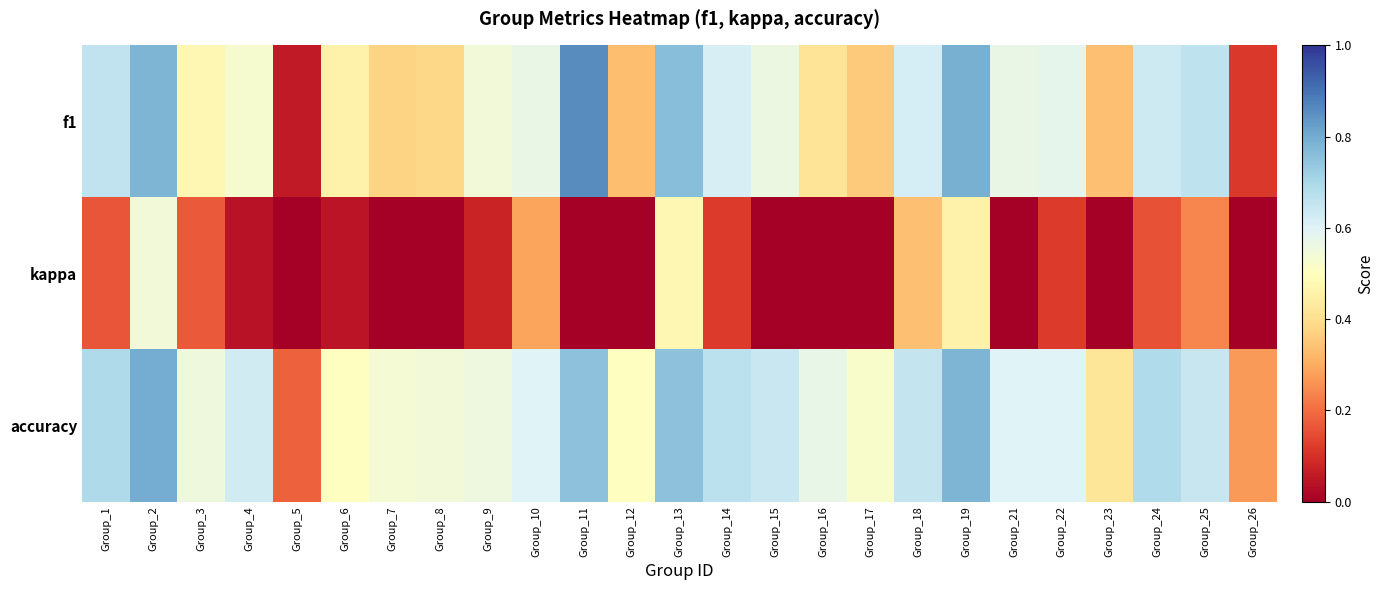

Which series has the largest total across all categories?

accuracy